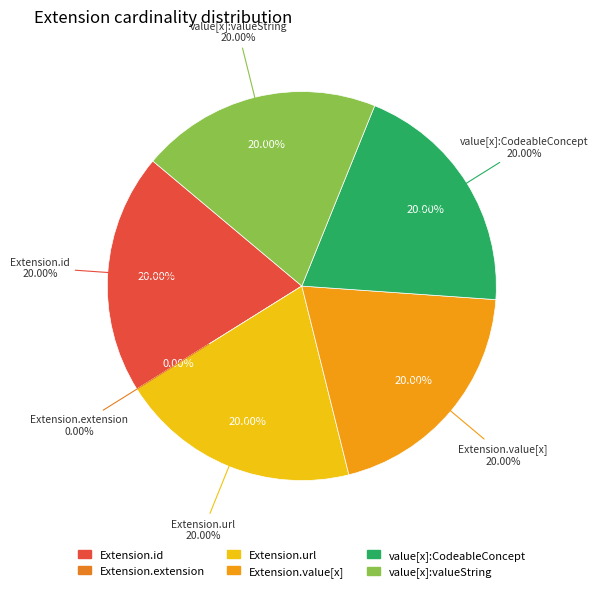

Which slice is the largest?

Extension.id